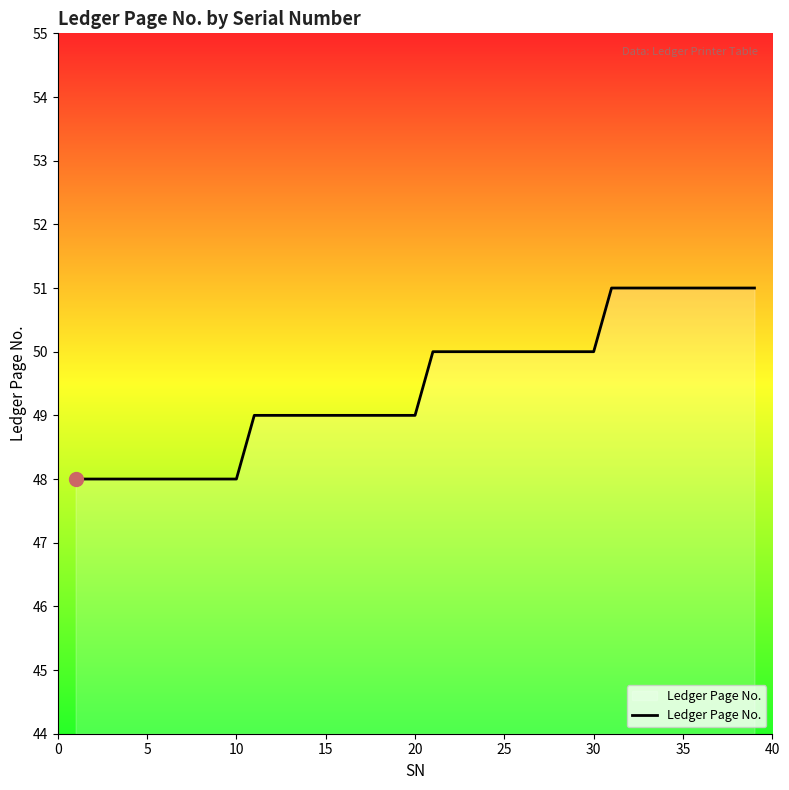

What is the difference between the maximum and minimum values?

3